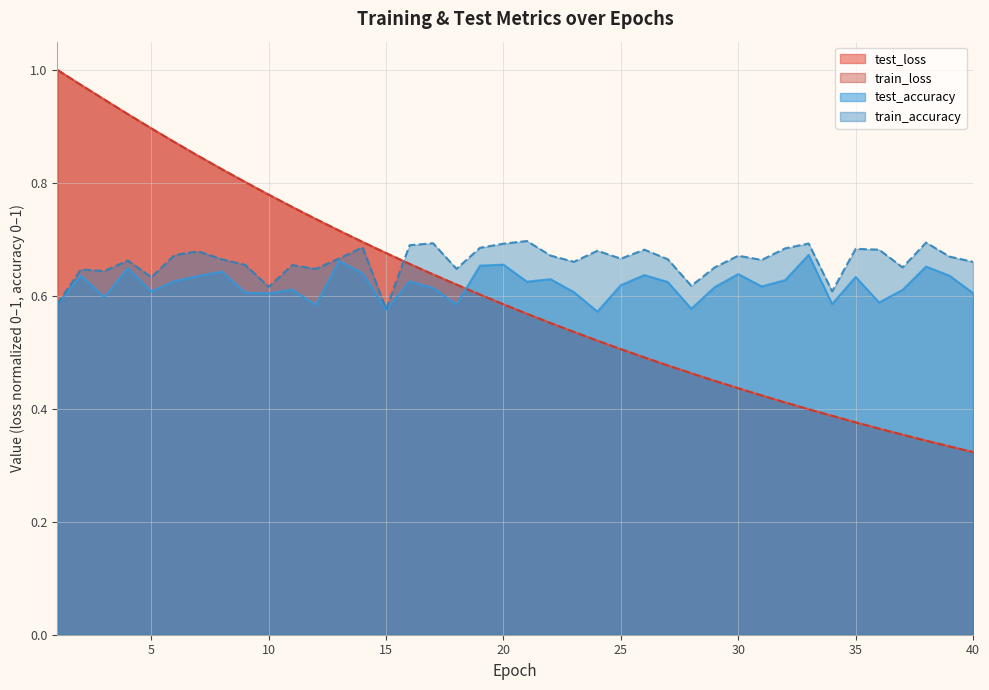

Which has a higher value, 13 or 1?

1